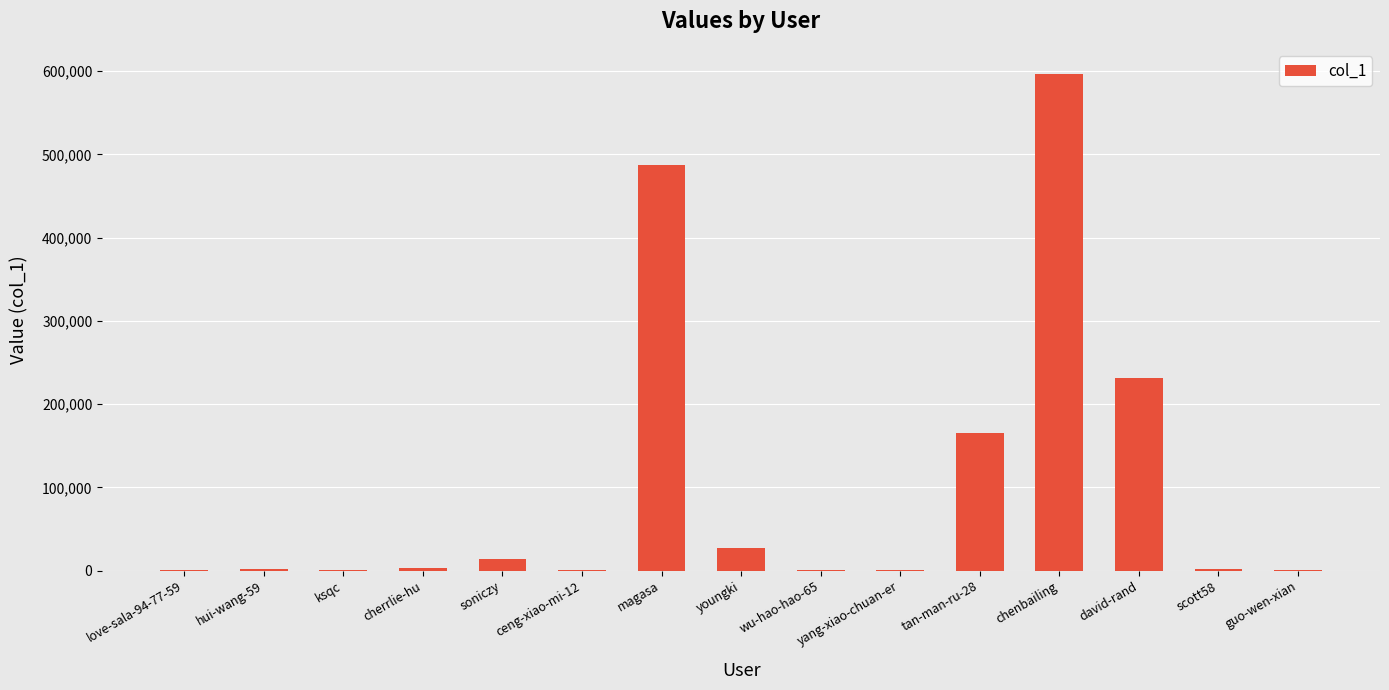

The chart shows a value of 792737 at magasa. True or false?

False